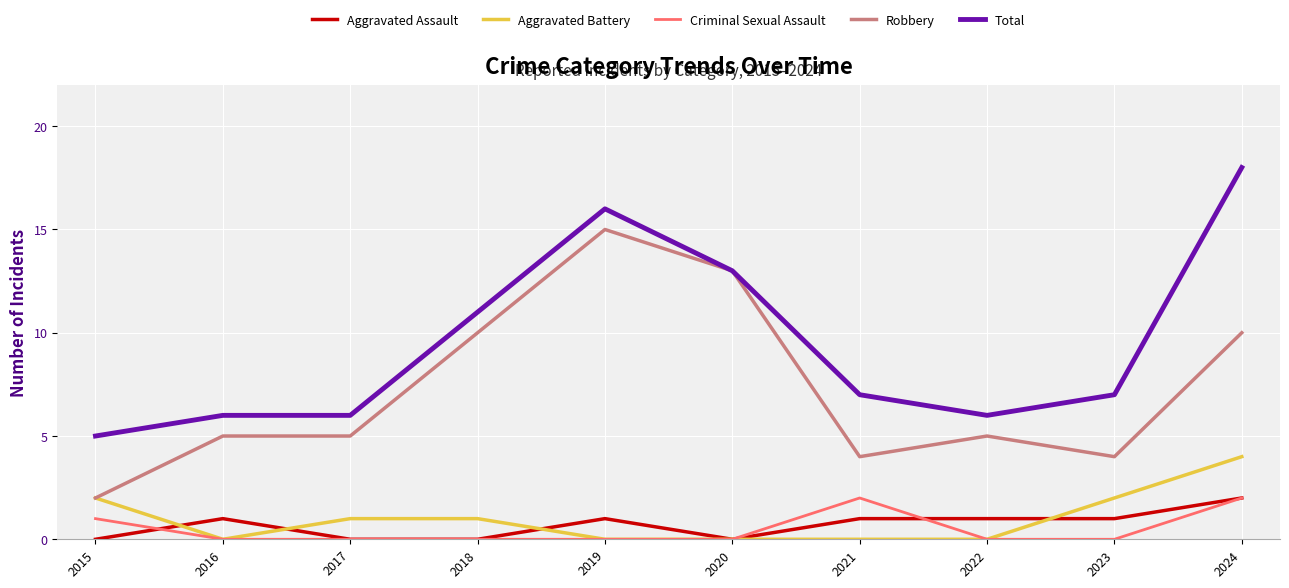

At how many categories does at least one series exceed 15?

2